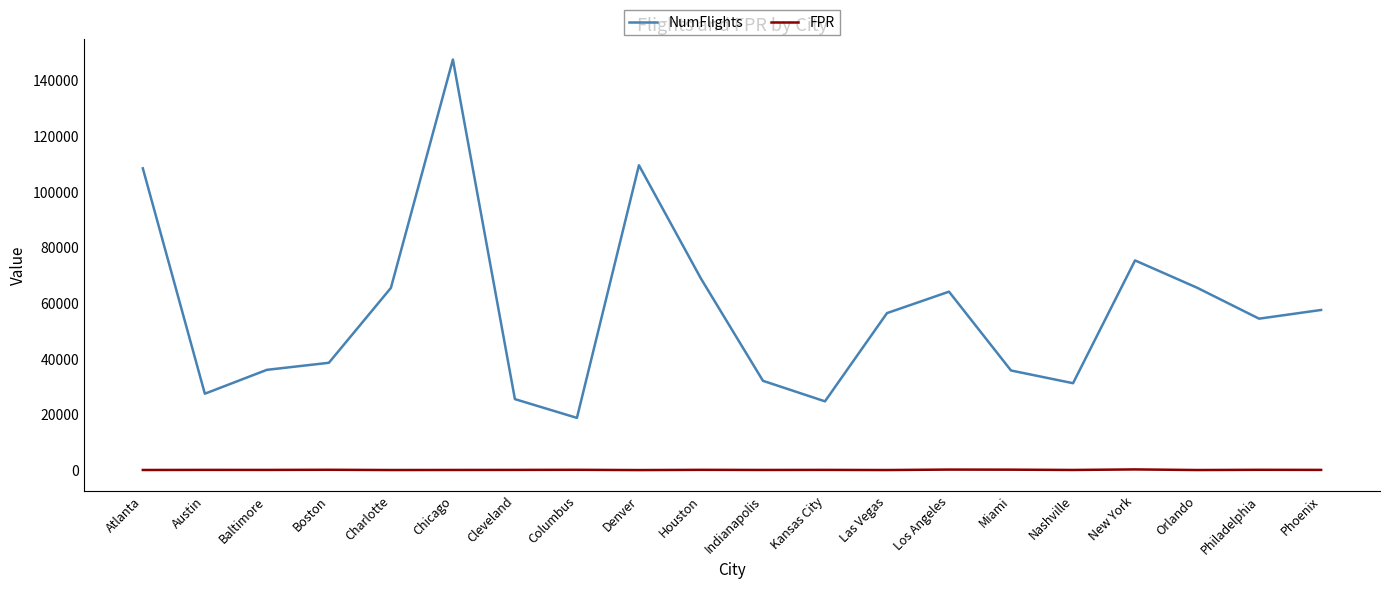

Rank the series by their average value, from highest to lowest.

NumFlights, FPR